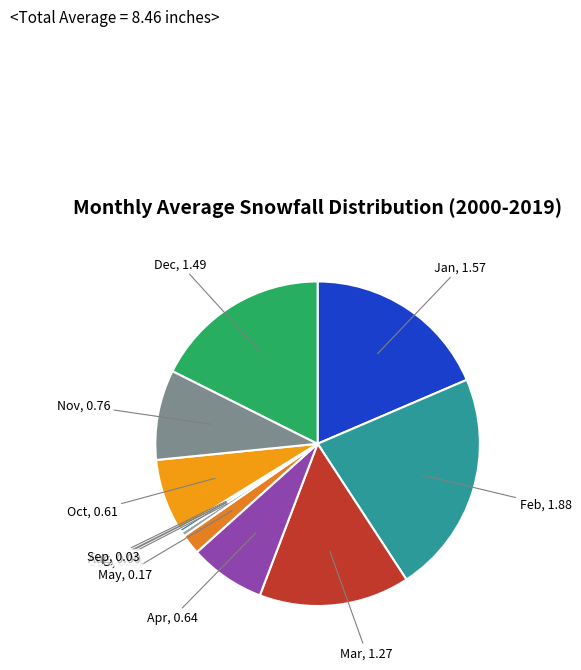

The Sep slice represents 0% of the pie. True or false?

True